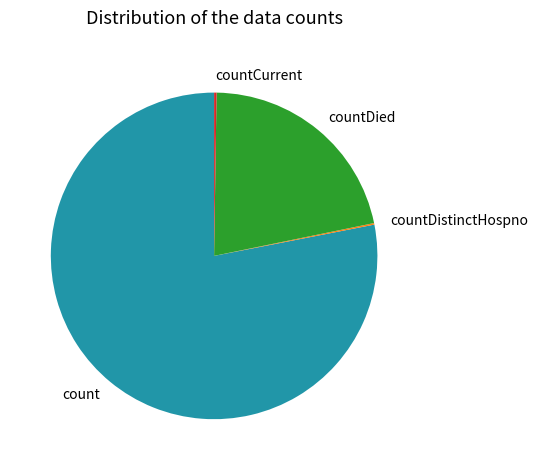

Which category has the biggest portion of the pie?

count